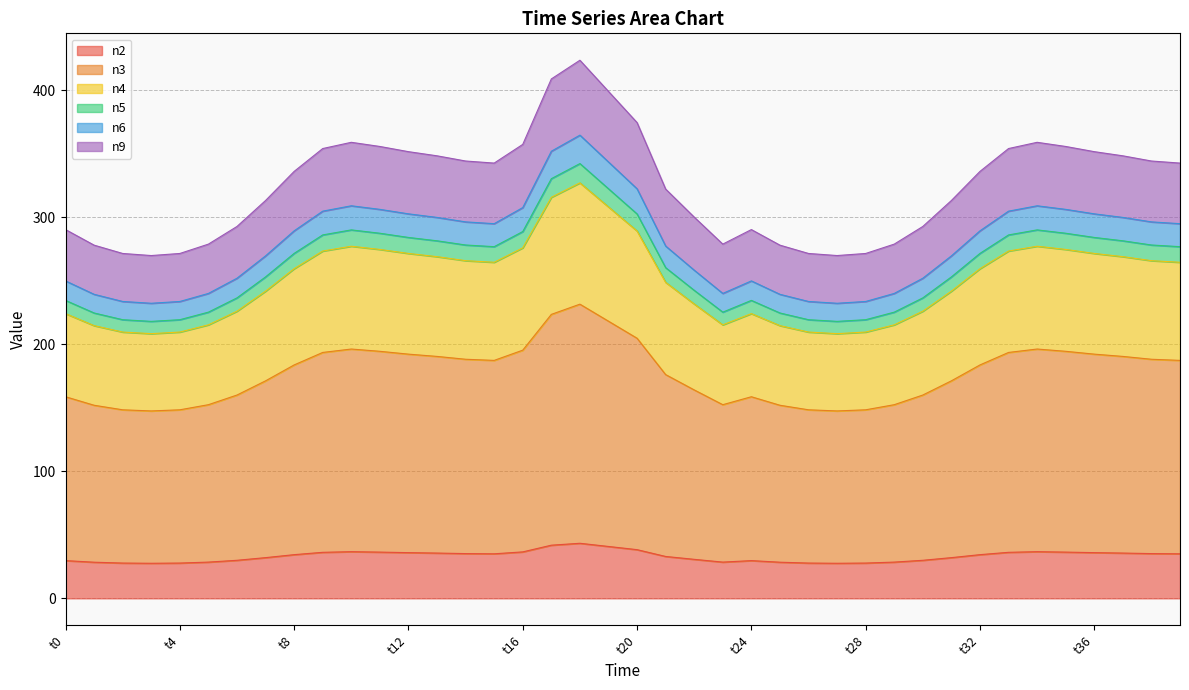

At which category does n6 reach its first local valley?

t3